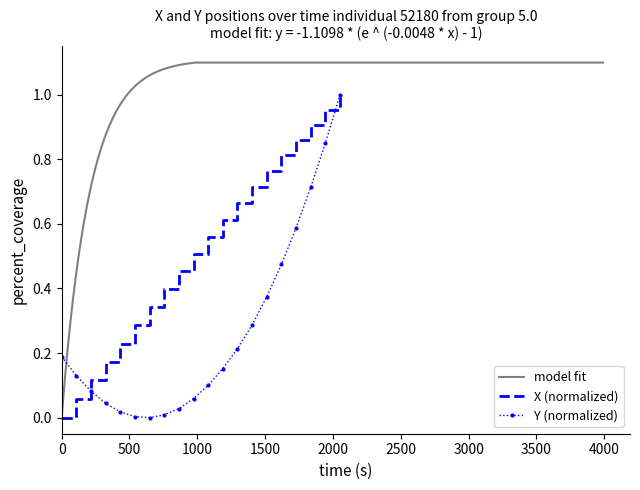

How many data points in Y are above 0?

19